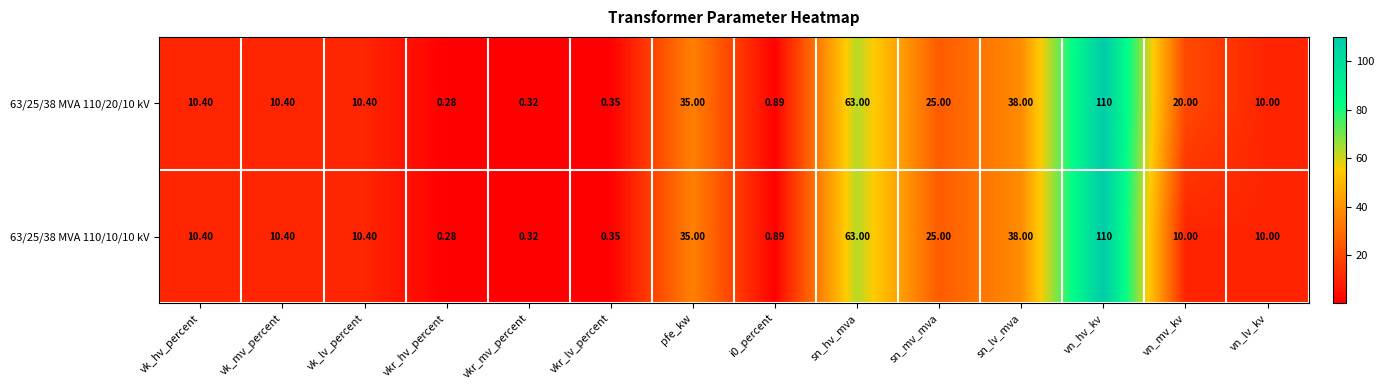

At which category is the sum across all series the highest?

vn_hv_kv